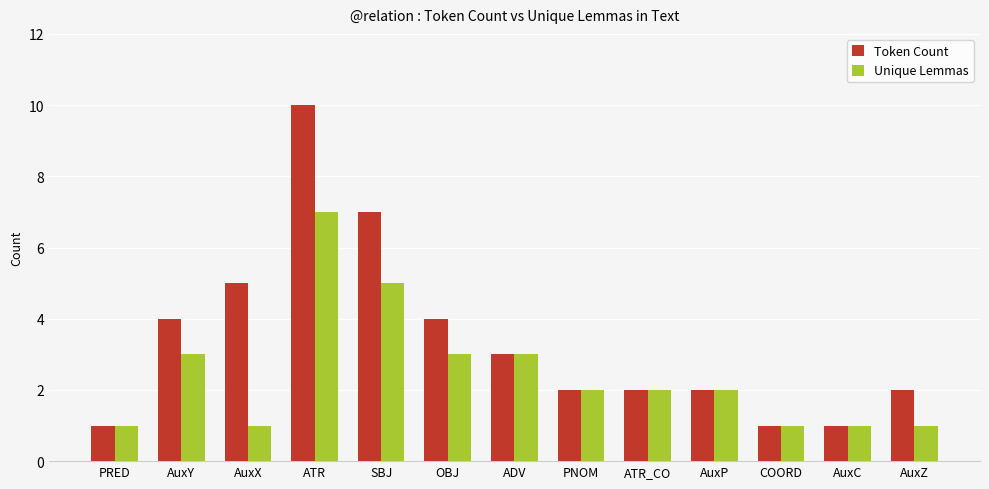

Which series has the widest spread of values?

Token Count